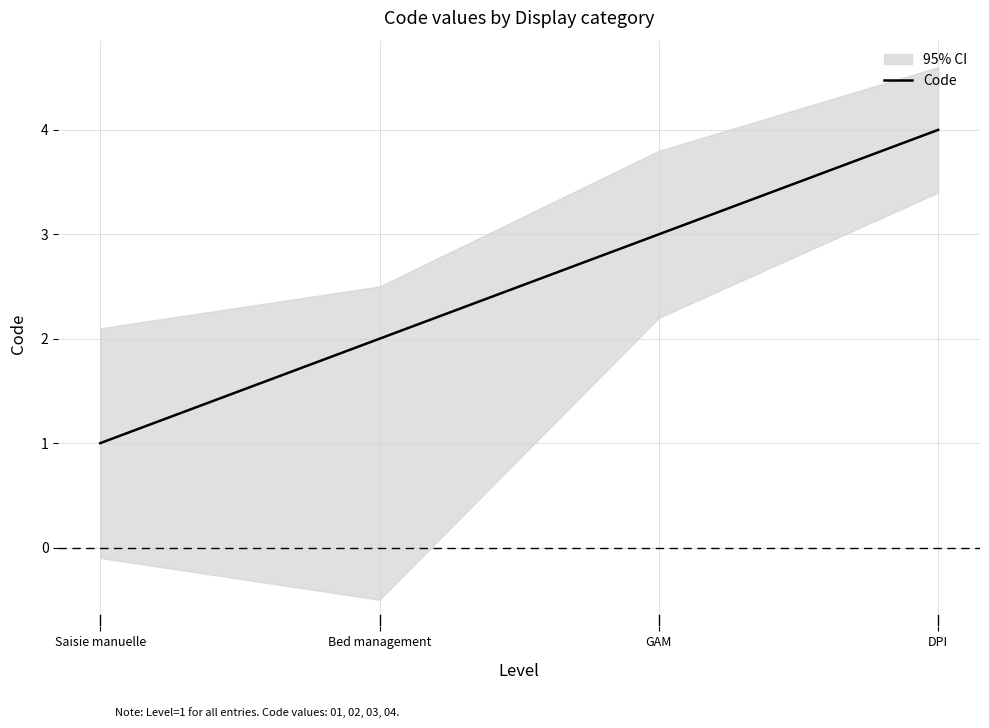

Count the values in the range 2 to 4.

3